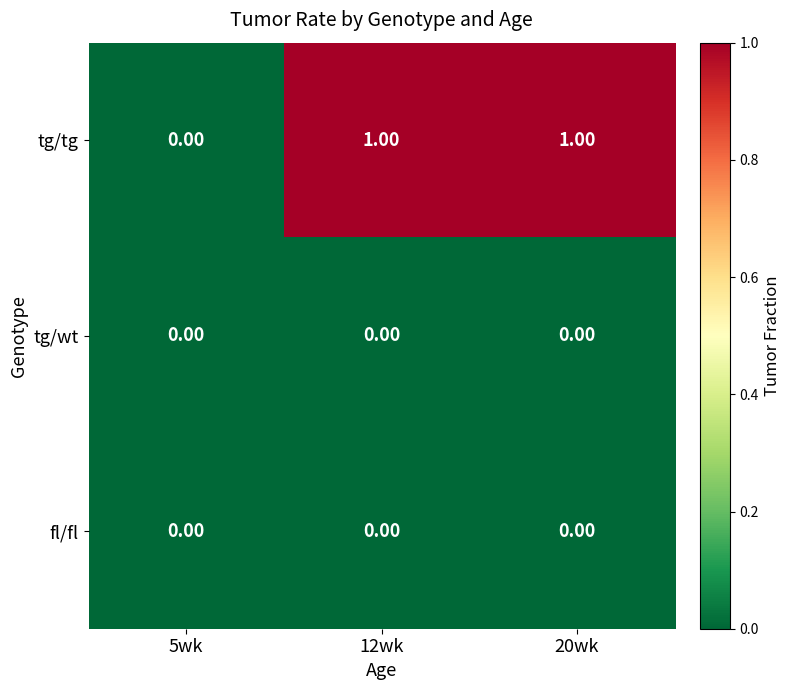

Which series has the largest range (max minus min)?

tg/tg